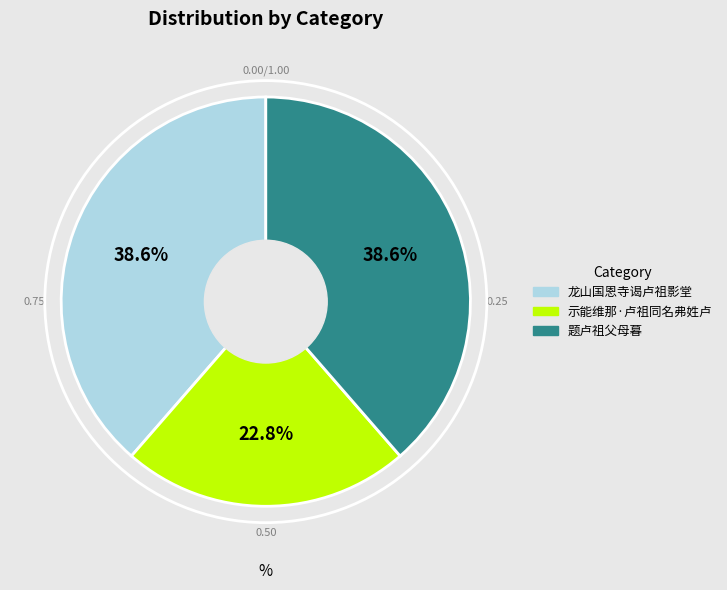

Which category has the smallest portion of the pie?

示能维那·卢祖同名弗姓卢